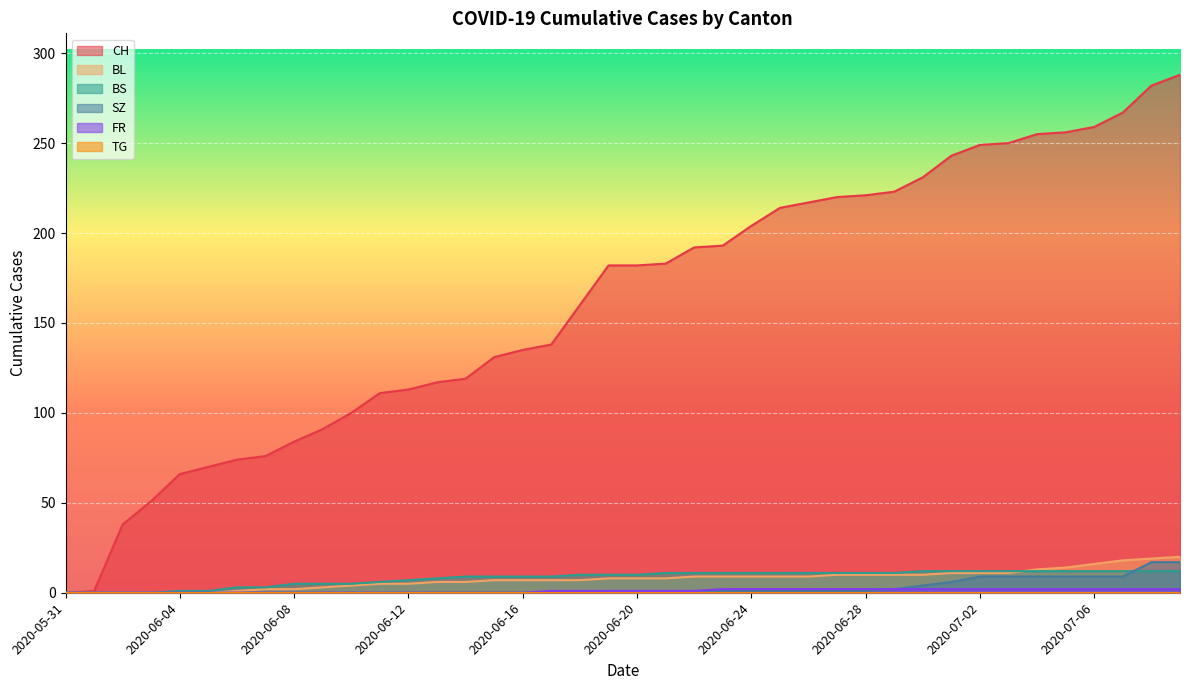

True or false: CH and BS intersect in this chart.

False